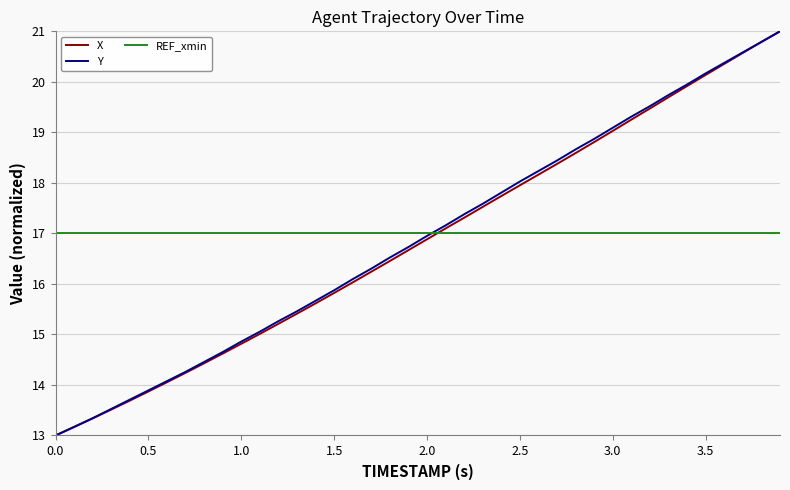

After their last crossing, which series has the higher values: REF_xmin or X?

X